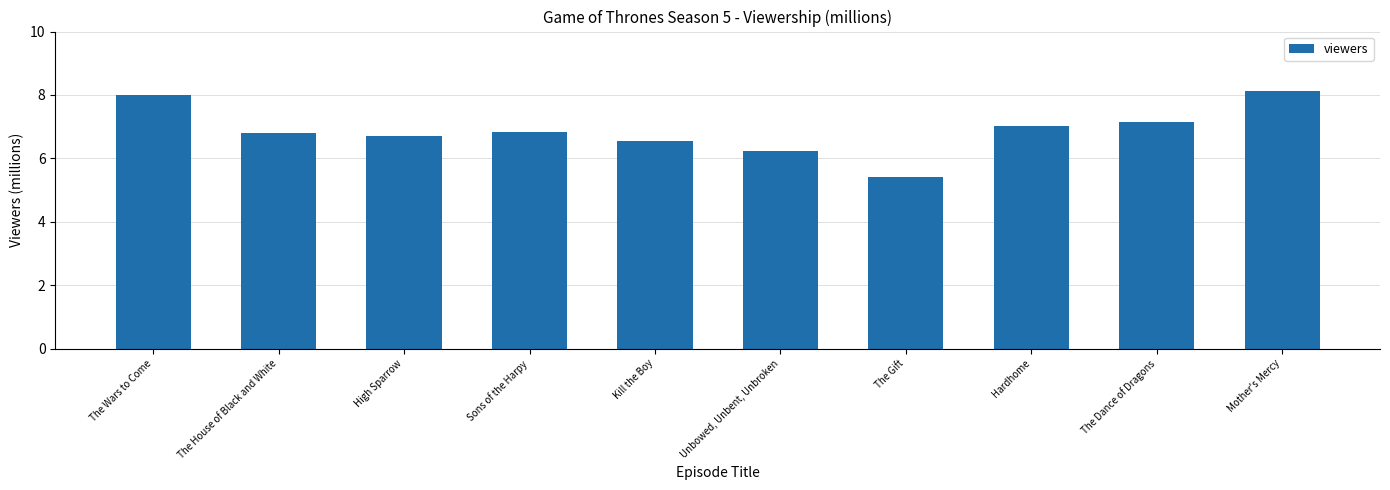

The value at The Wars to Come is 13.1. True or false?

False